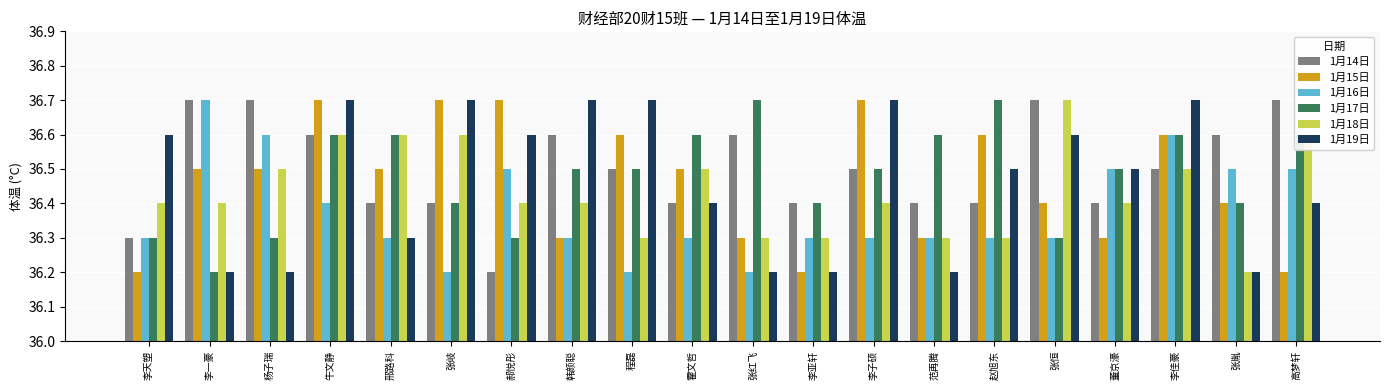

Count the 1月16日 values in the range 36 to 37.

20